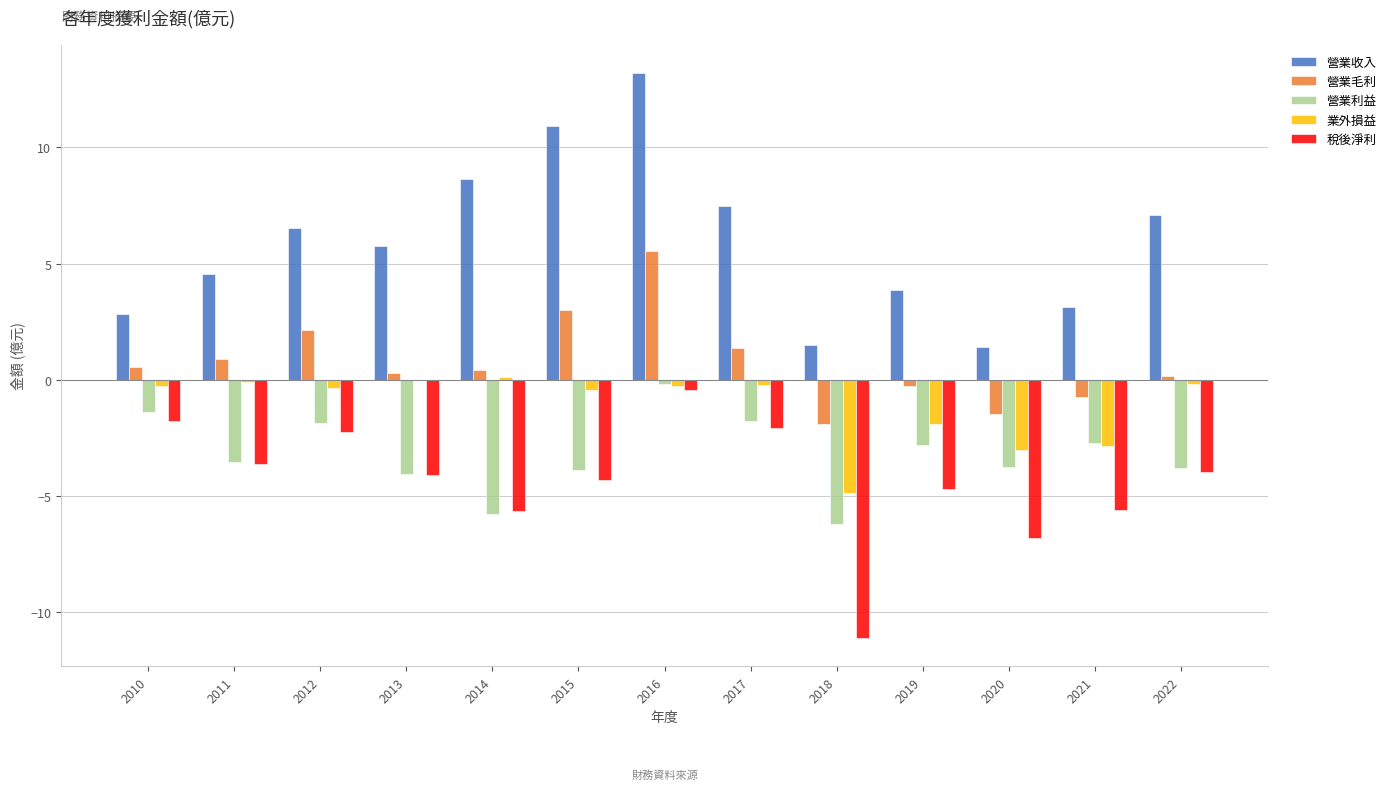

At which category is the sum across all series the highest?

2016